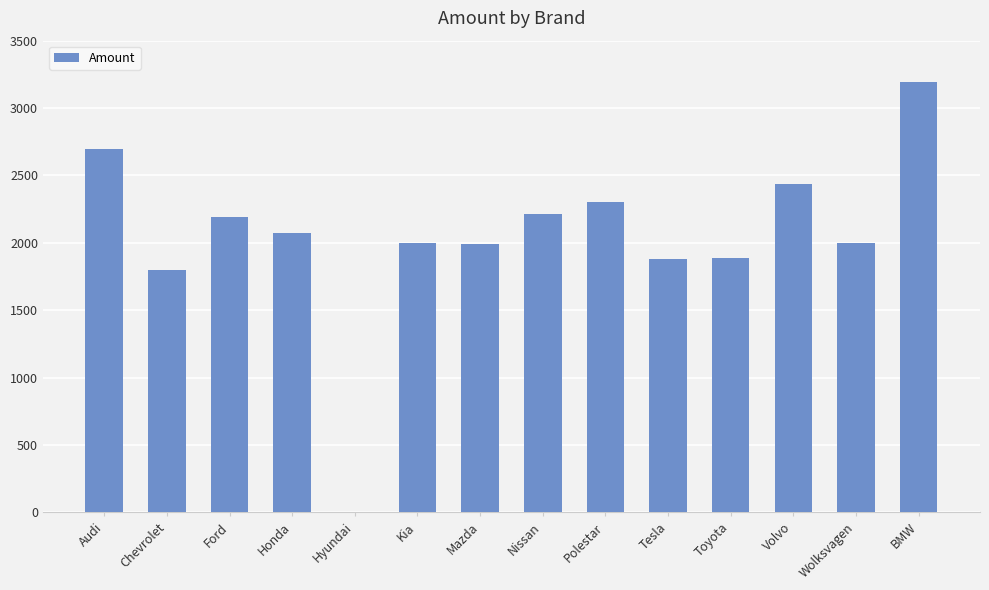

What is the maximum value shown in the chart?

3195